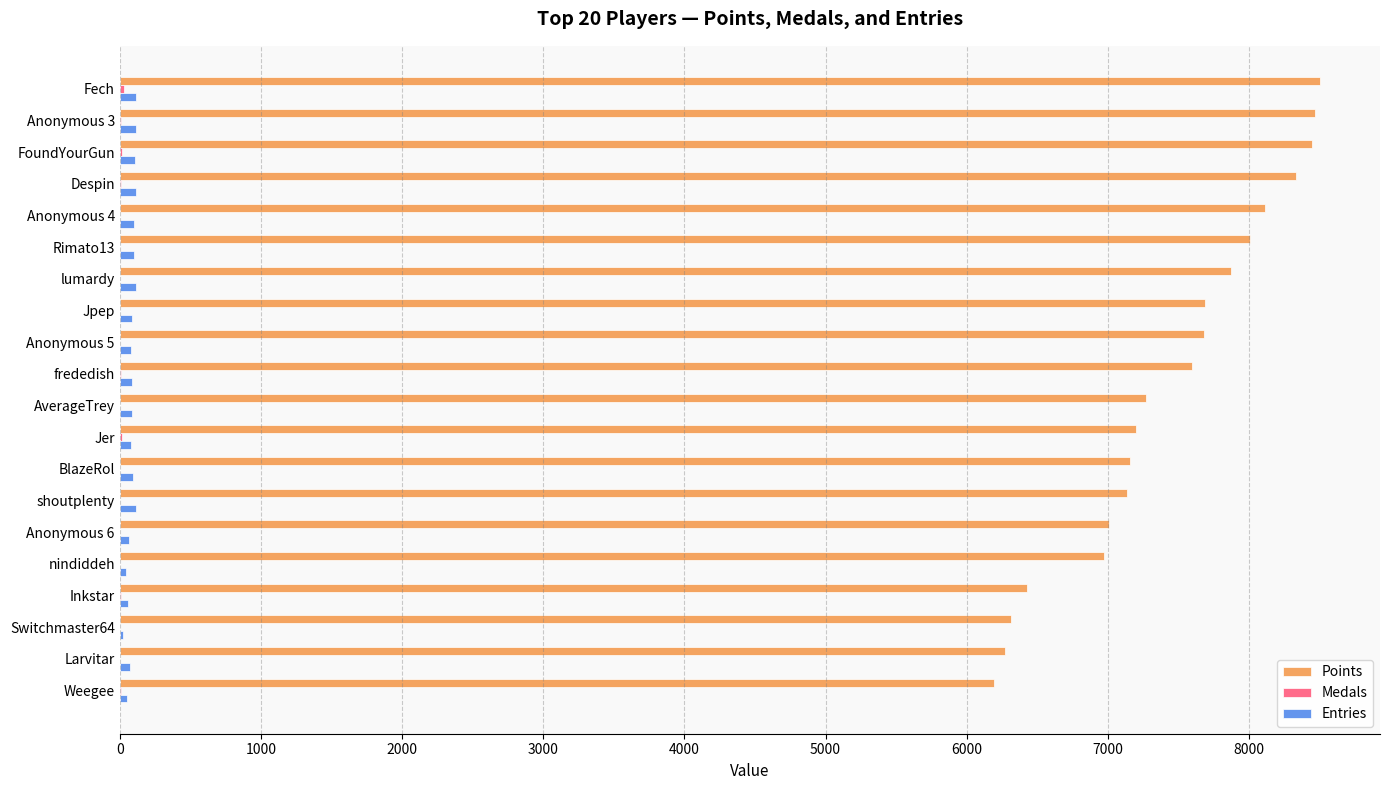

What is the greatest value displayed?

8503